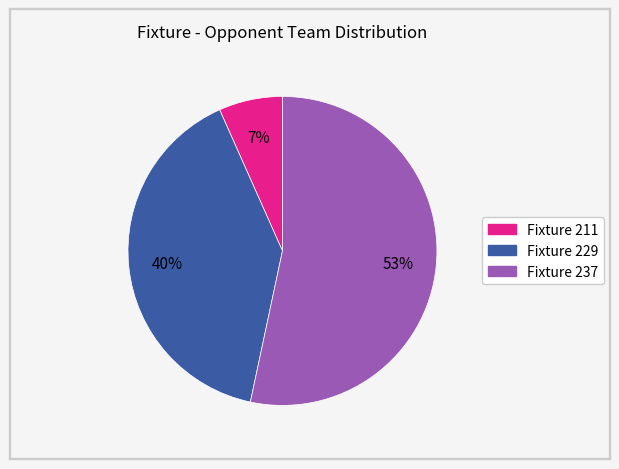

To the nearest percent, what is the average slice percentage?

33%